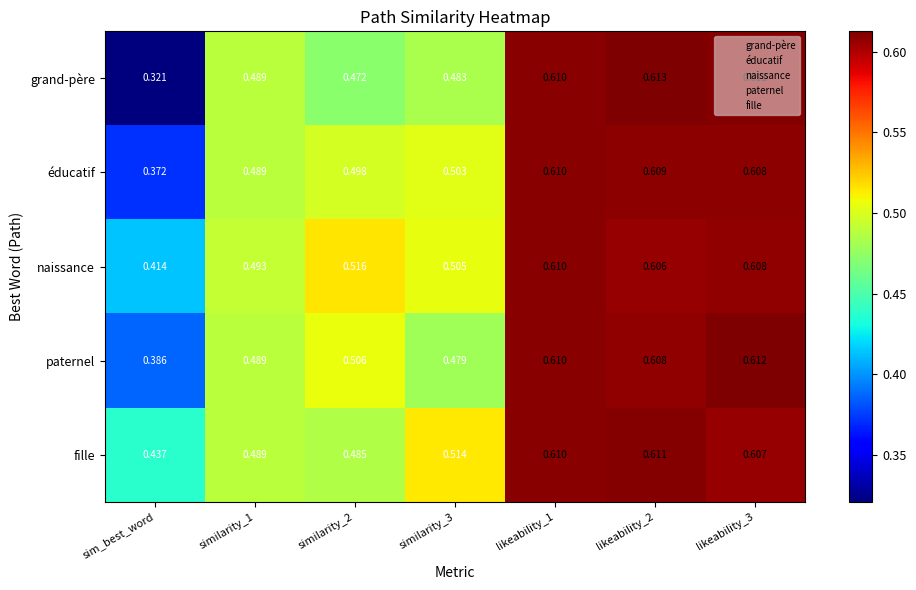

Which series has the widest spread of values?

grand-père